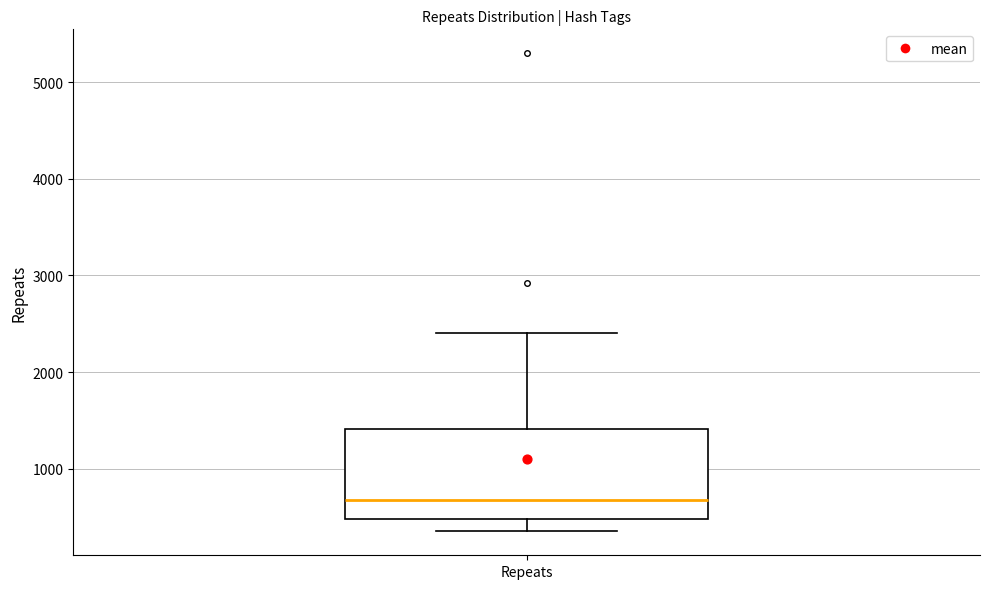

Where is the upper edge of the box for Repeats on the y-axis? The values are not printed on the chart, so give them approximately, as read against the axis.

1400